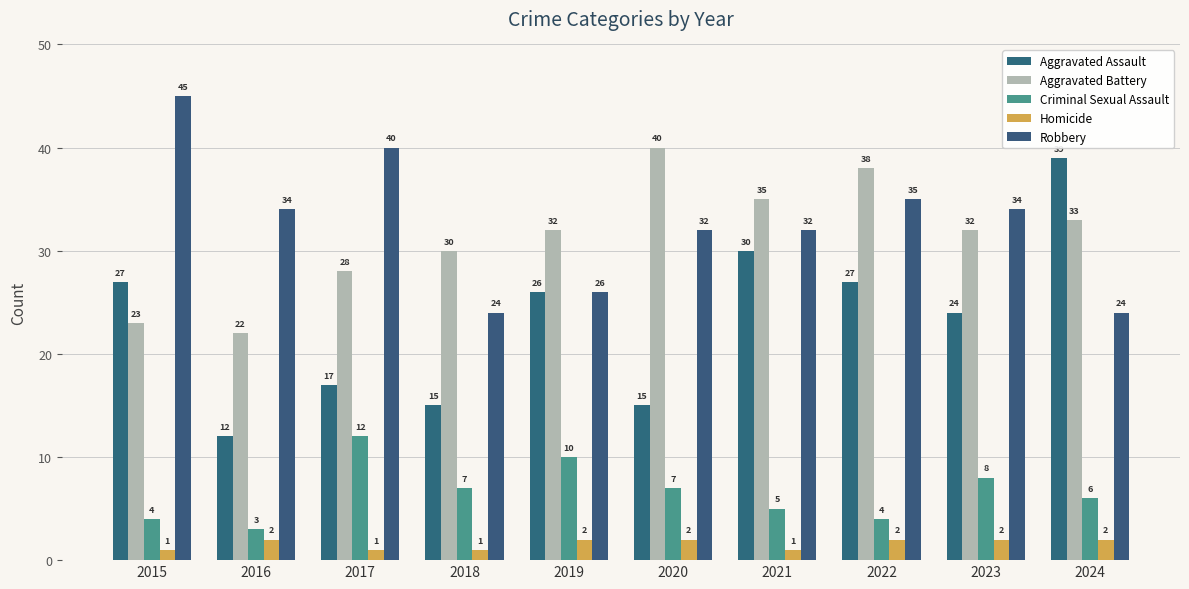

What are all the series names shown in the legend?

Aggravated Assault, Aggravated Battery, Criminal Sexual Assault, Homicide, Robbery